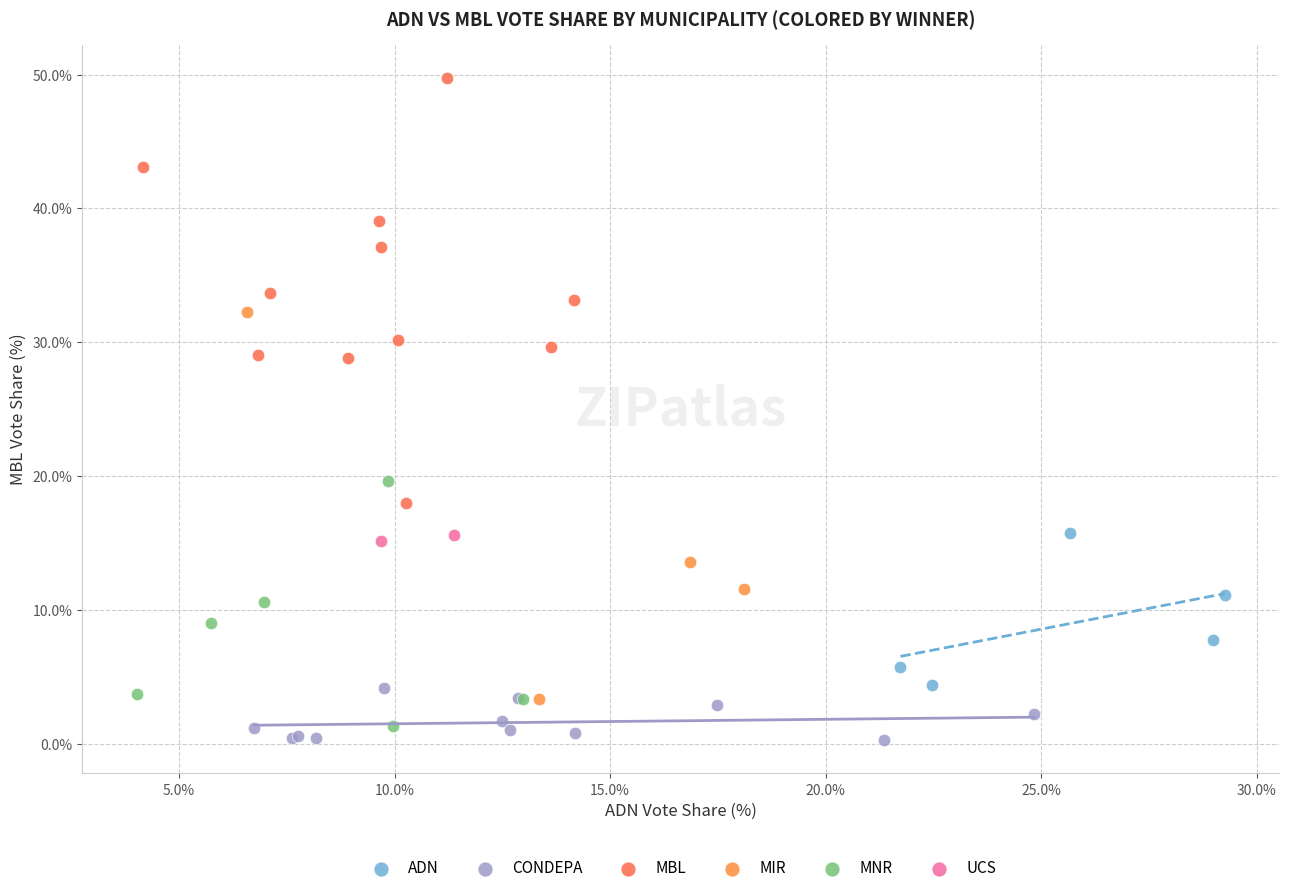

What are all the series names shown in the legend?

ADN, CONDEPA, MBL, MIR, MNR, UCS